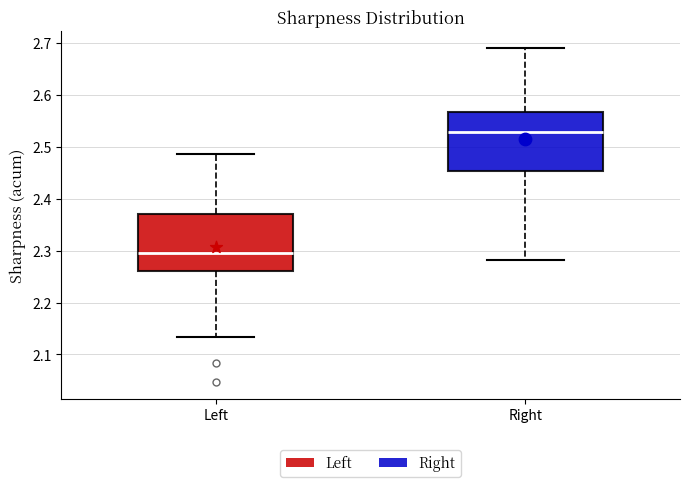

Which box has the highest median line?

Right